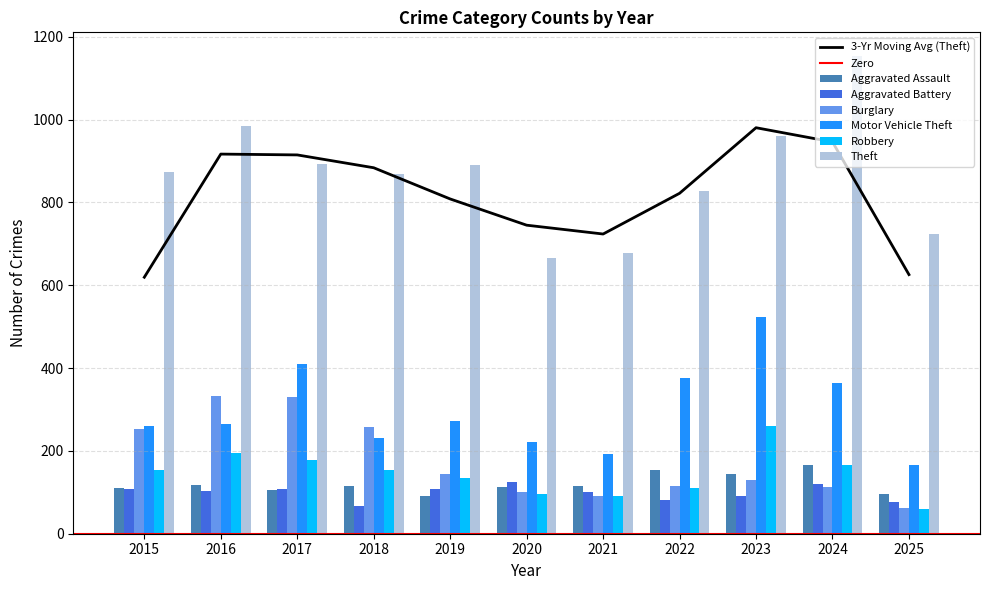

How many values in the Aggravated Battery series exceed 102?

5